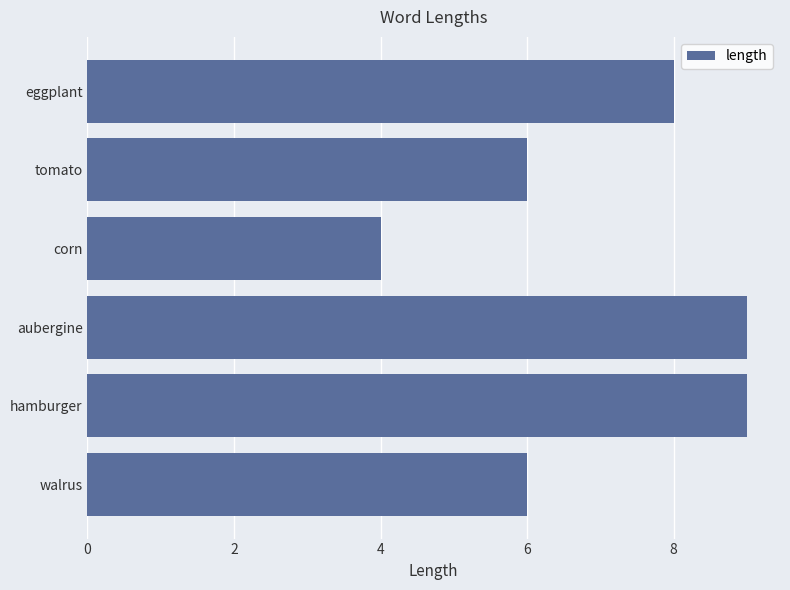

How many bars are there in total?

6